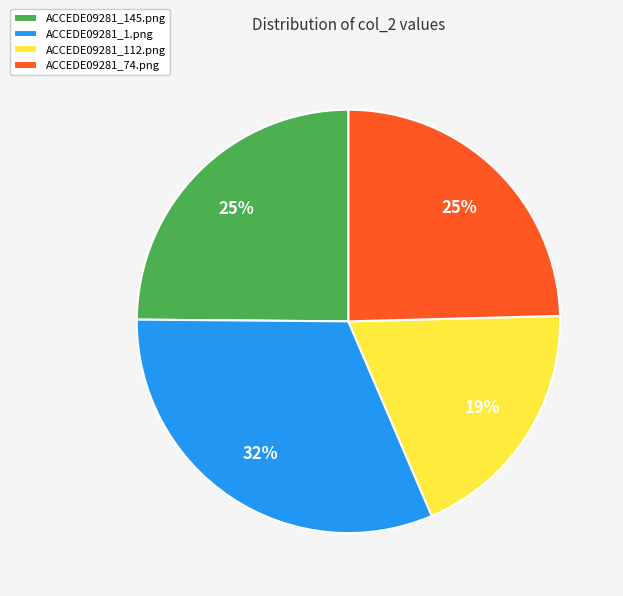

Count the number of slices in the pie.

4